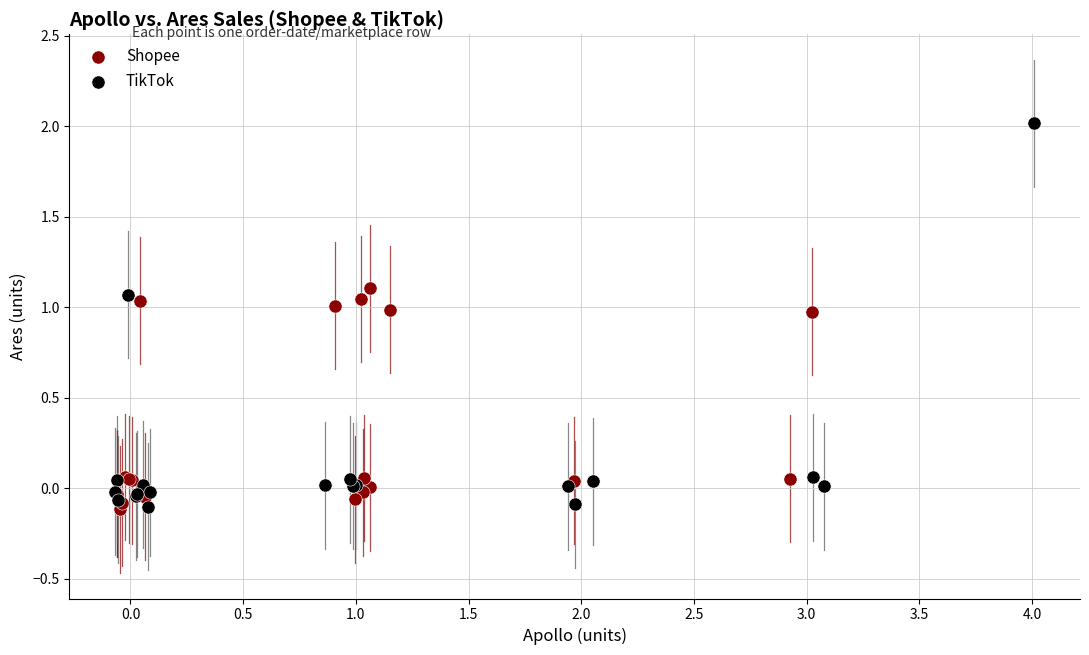

Which series has the largest Y range (max minus min)?

TikTok